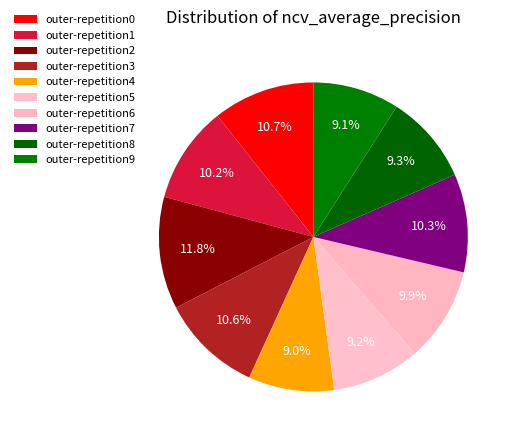

The outer-repetition5 slice represents 1% of the pie. True or false?

False